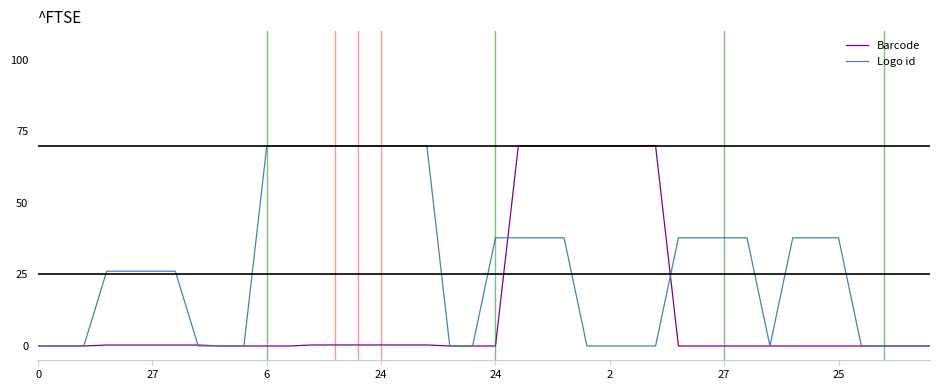

Which series has the largest total across all categories?

Logo id